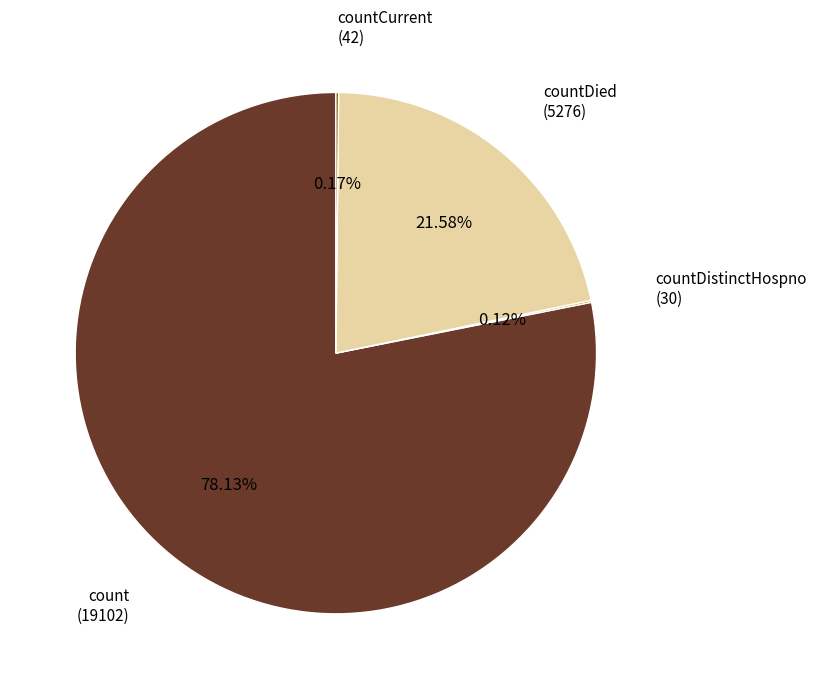

Which slice represents more than half of the pie?

count